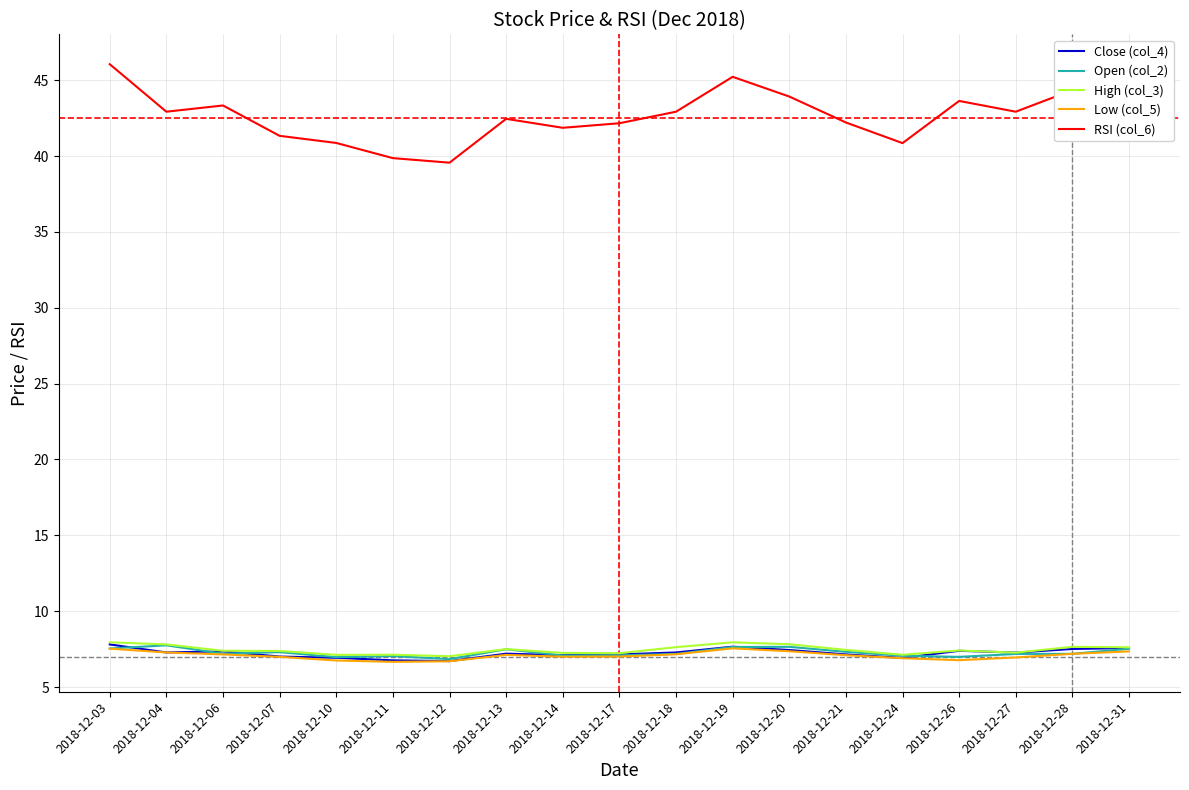

How many lines are shown in the chart?

5